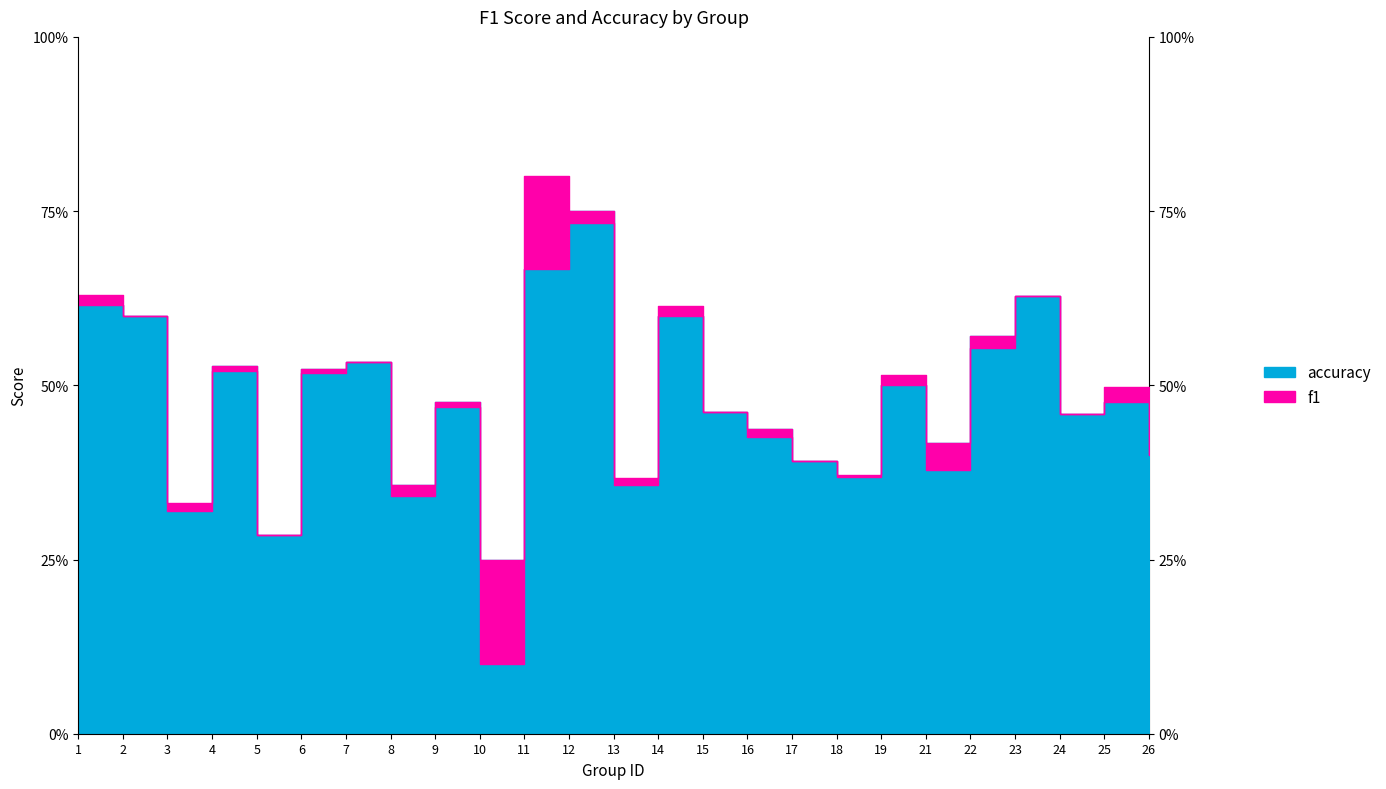

What is the value of the accuracy point at the 3rd from the left?

0.3